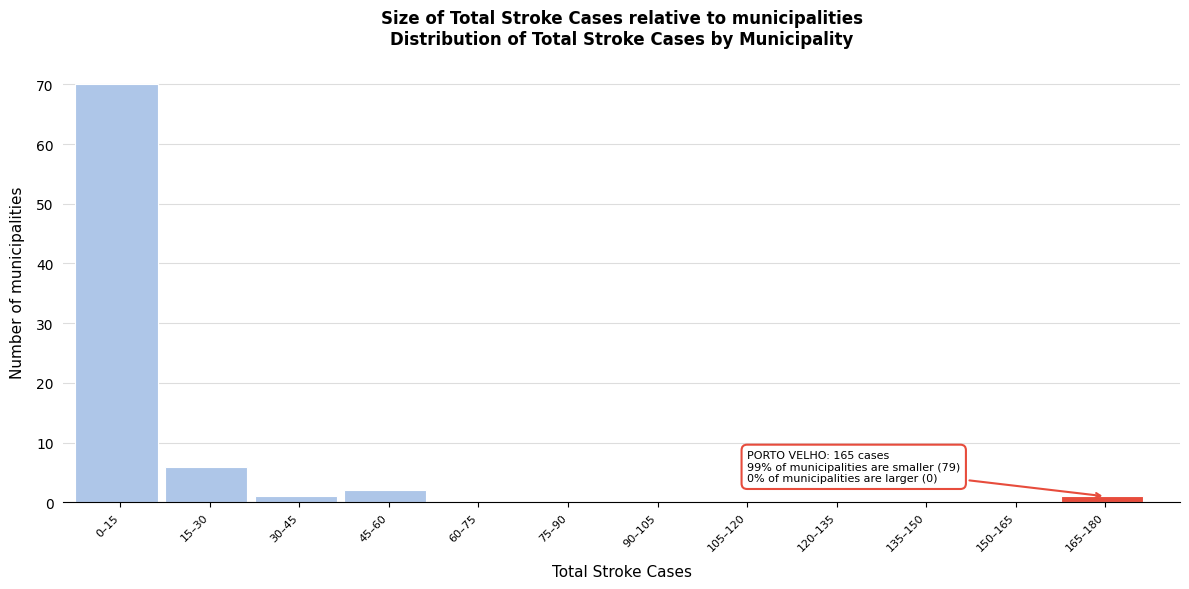

Reading left to right, extract all data points from this chart.

0–15=70	15–30=6	30–45=1	45–60=2	60–75=0	75–90=0	90–105=0	105–120=0	120–135=0	135–150=0	150–165=0	165–180=1